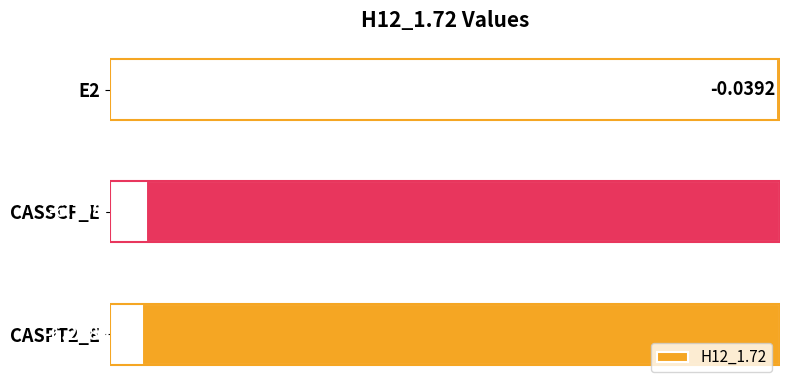

Which label corresponds to the smallest value in the chart?

CASPT2_E